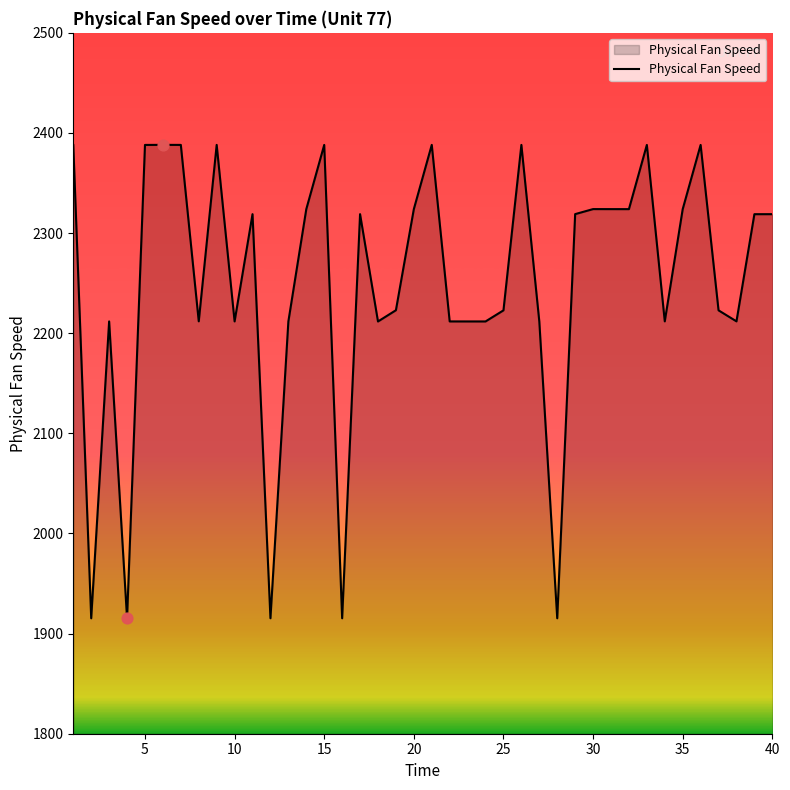

What is the greatest value displayed?

2388.1